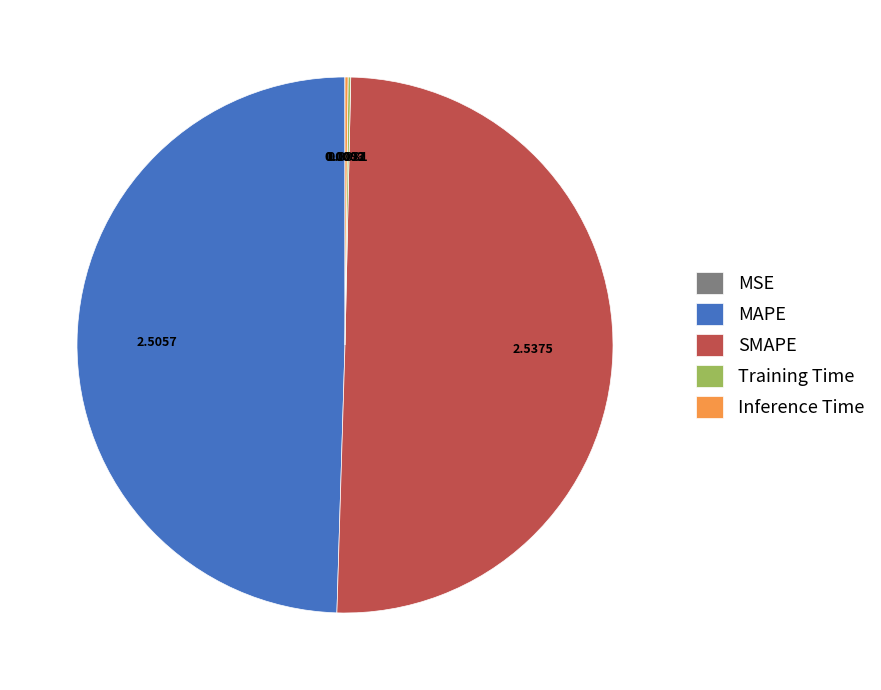

Which slice is the largest?

SMAPE